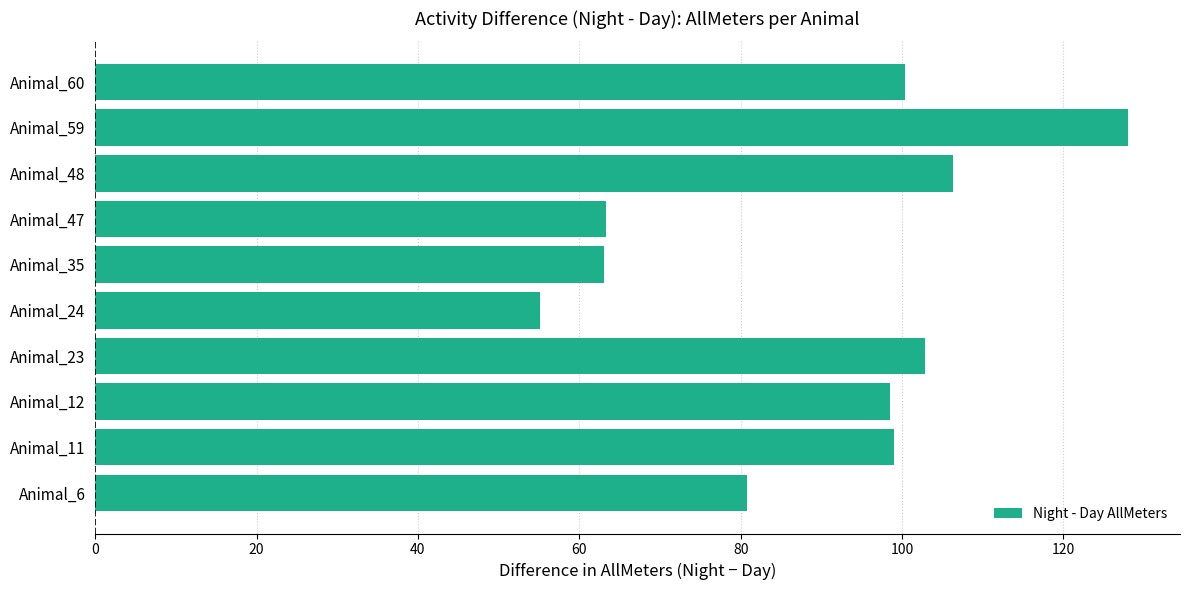

What is the average value?

89.7